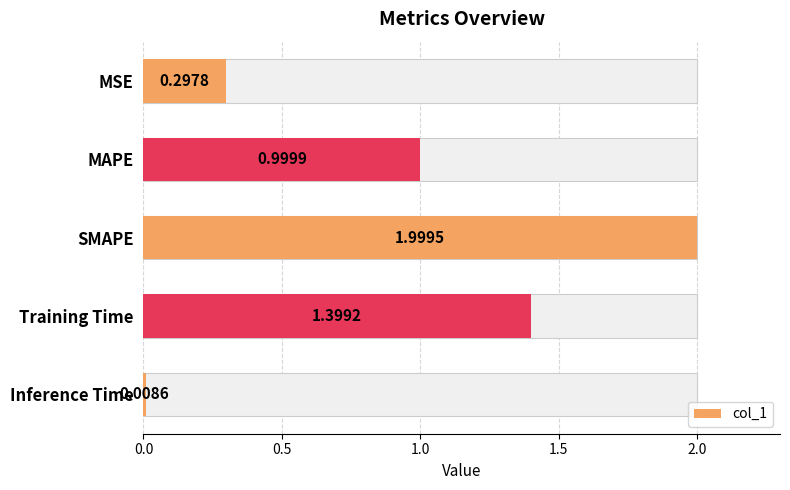

Is it true that the value at Inference Time is 0.0?

True